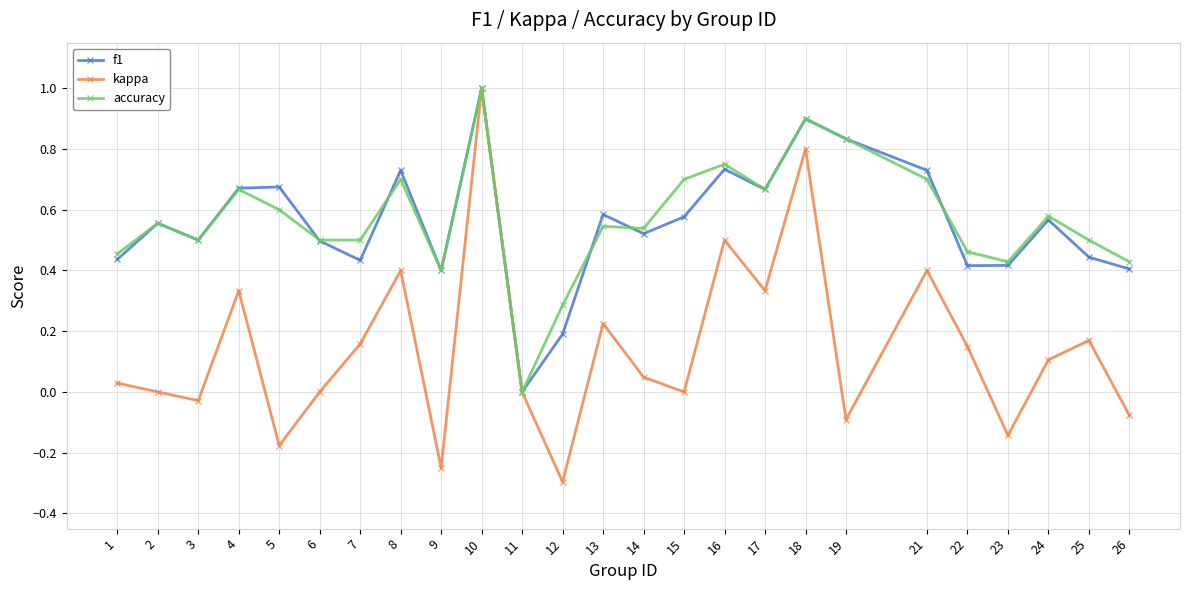

At which category does the chart reach its peak across all series?

10